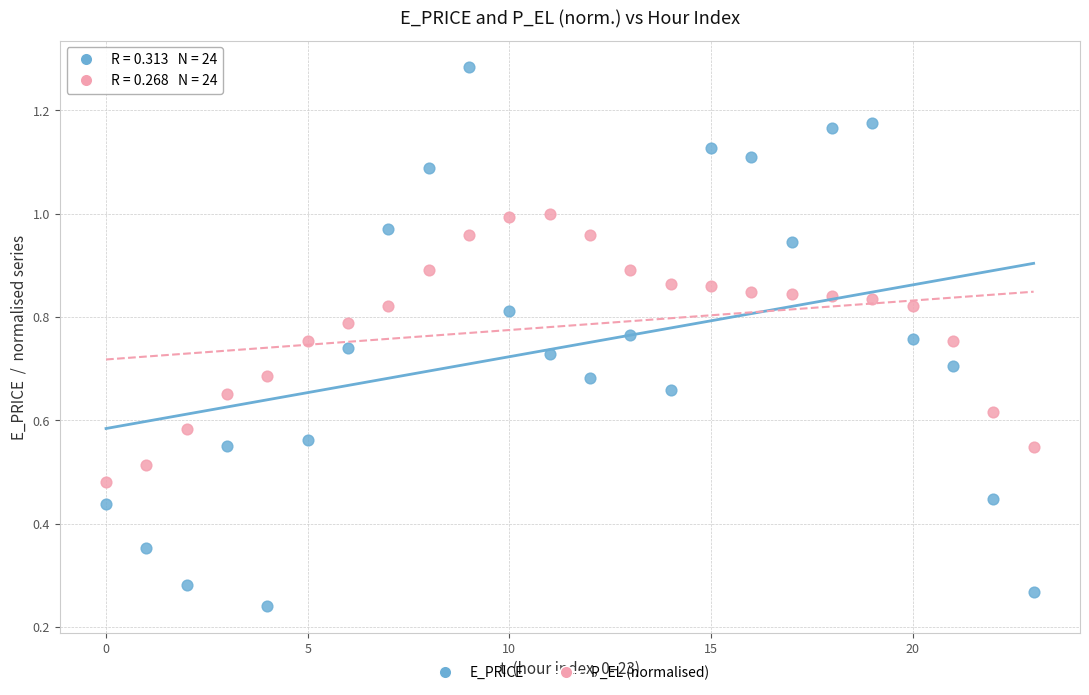

Which series contains the lowest Y value?

E_PRICE